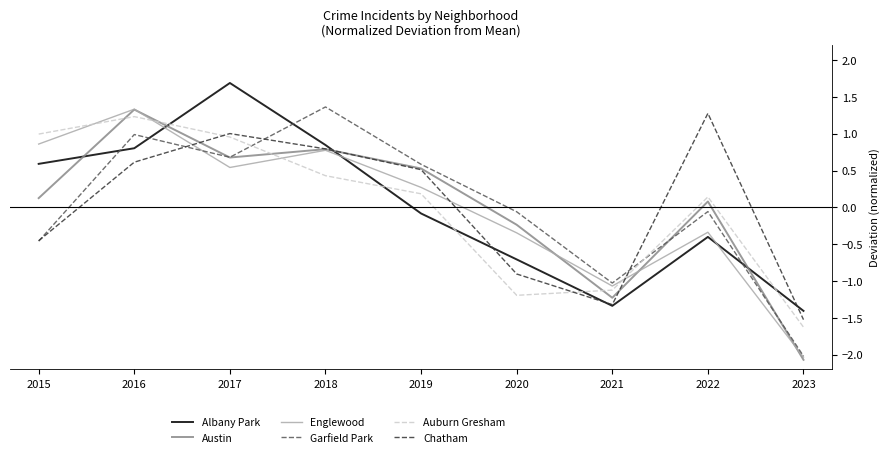

Is the value of Albany Park at 2018 greater than the value of Auburn Gresham at 2023?

Yes